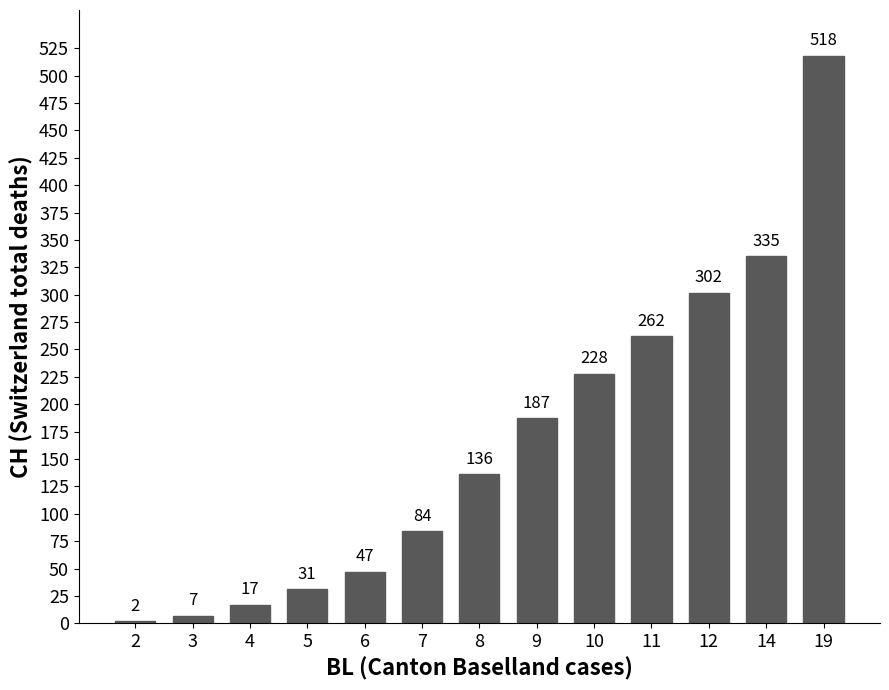

What is the value of the 13th bar from the left?

518